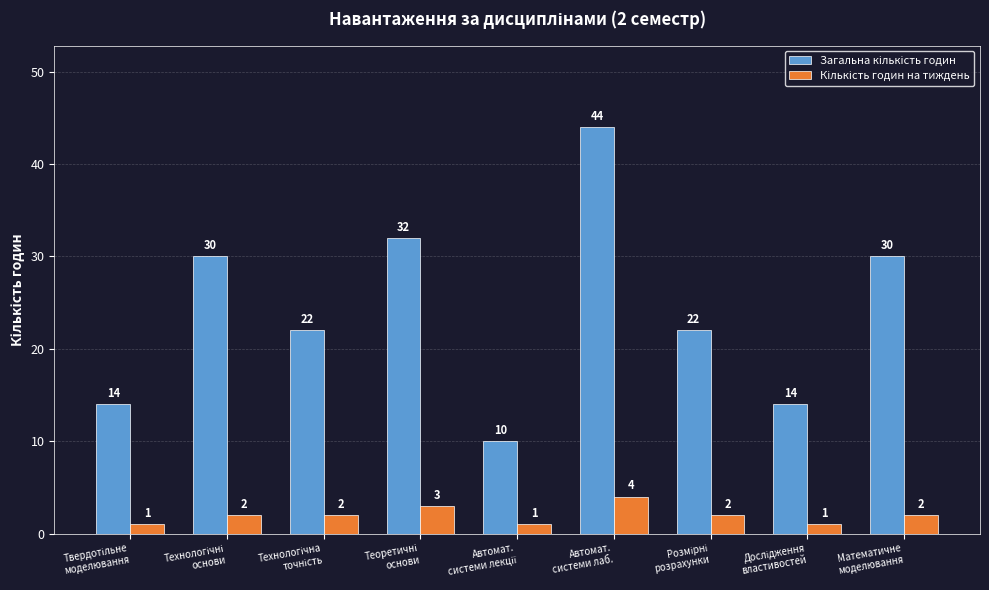

At how many categories does at least one series exceed 29?

4